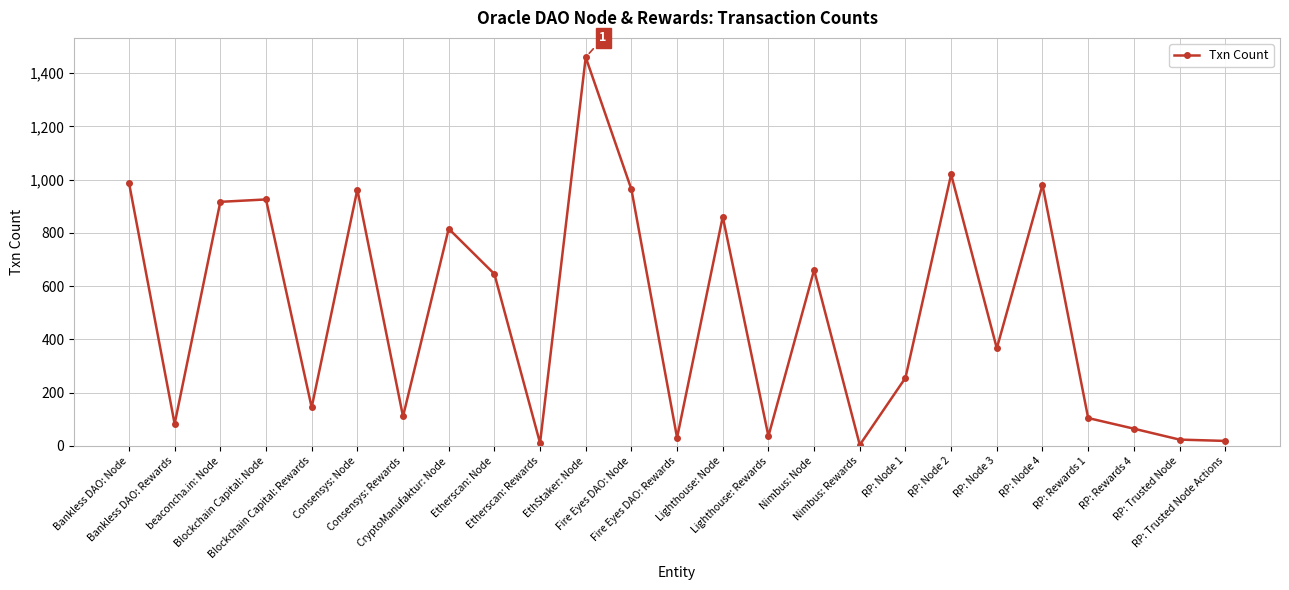

How many values are below 367?

12